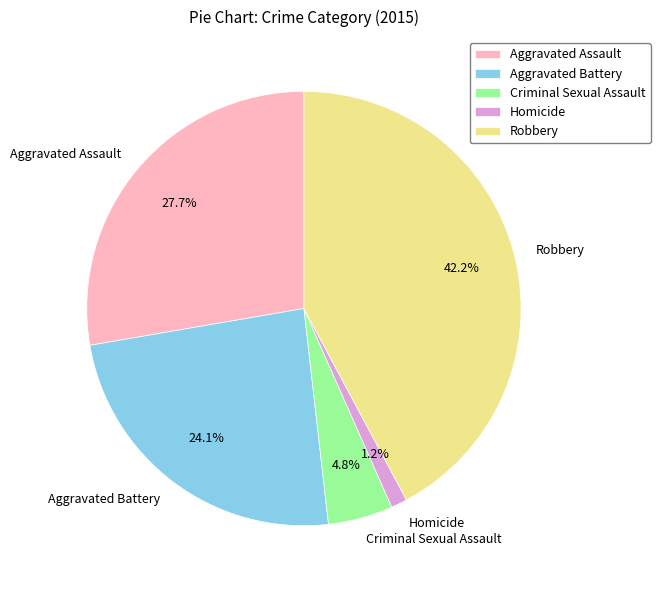

To the nearest percent, what is the difference between the Aggravated Battery and Robbery slice percentages?

18%